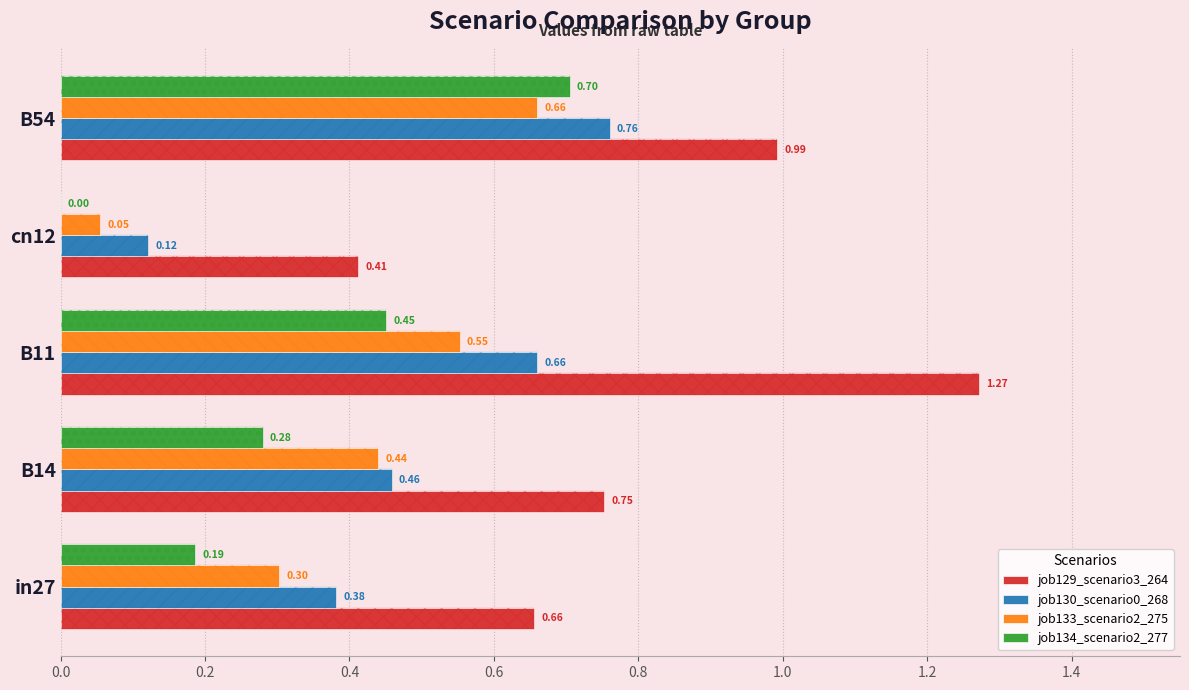

How many job130_scenario0_268 values are between 0 and 1?

5